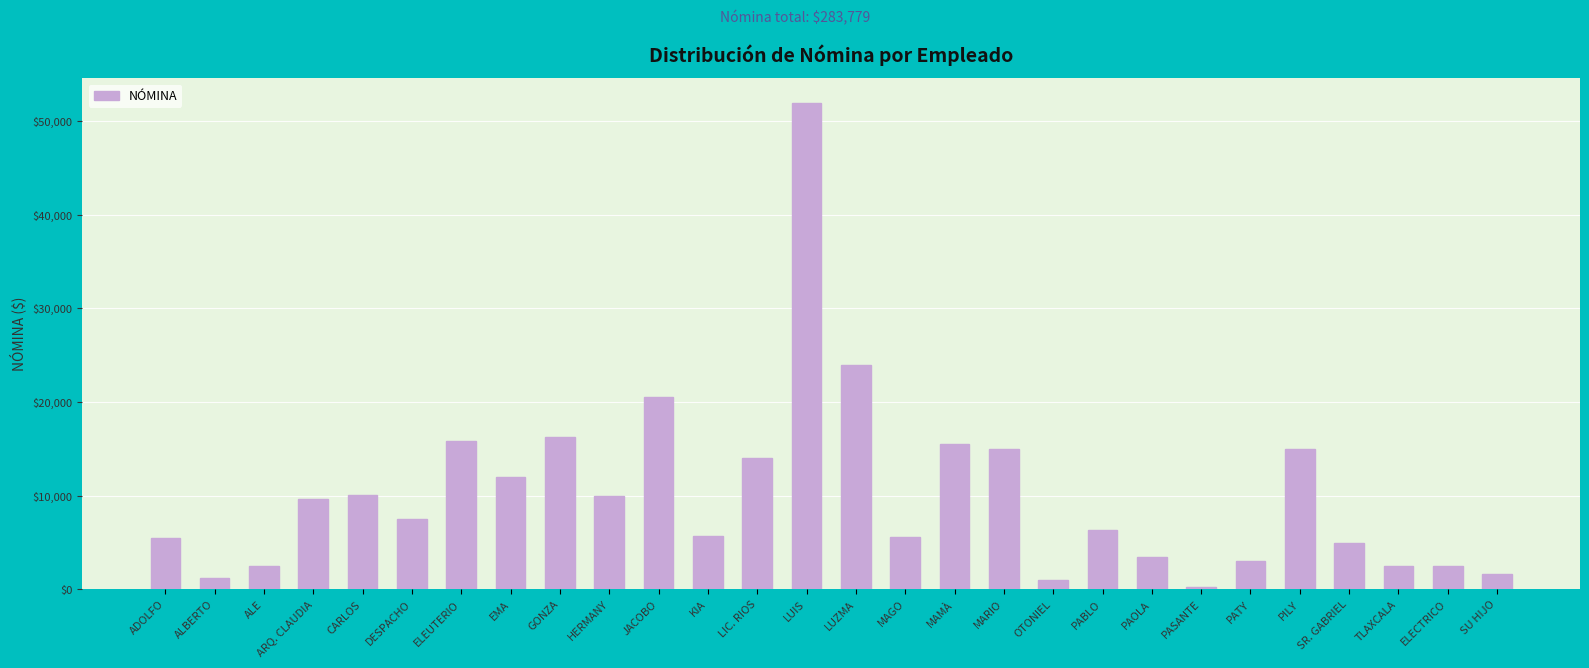

What is the greatest value displayed?

51967